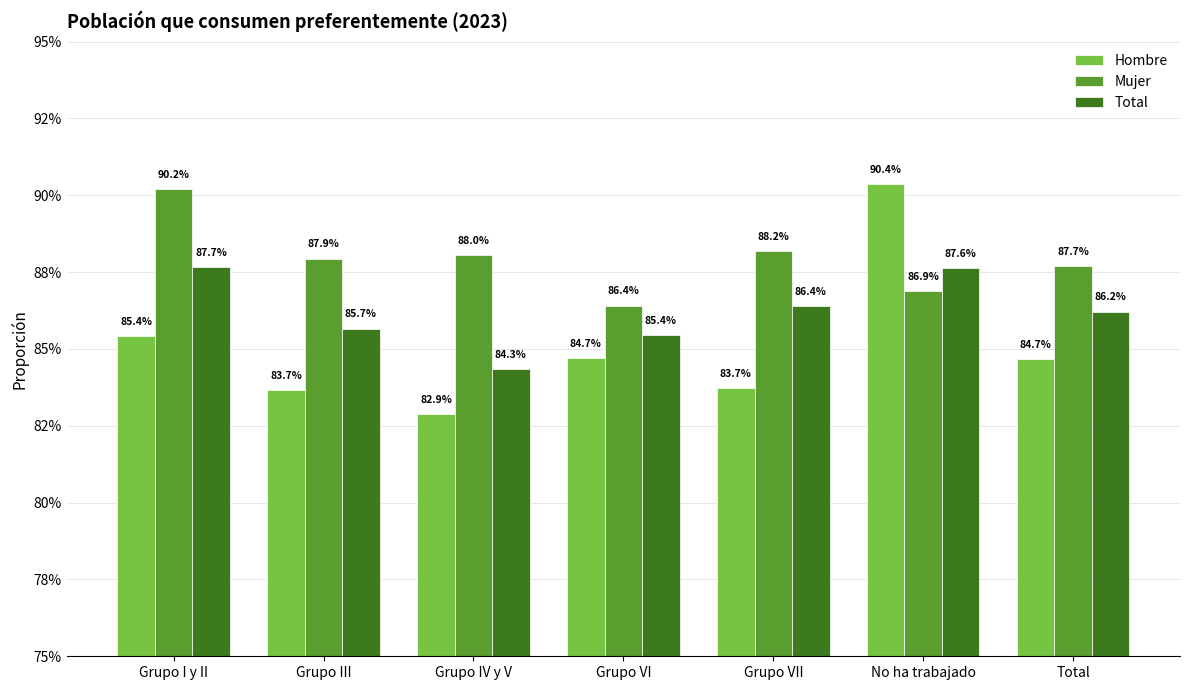

What is the smallest value displayed?

0.8